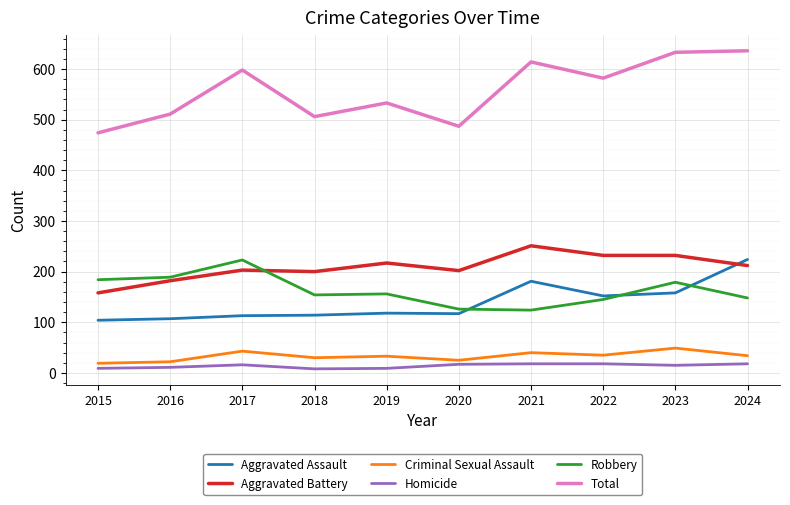

True or false: Aggravated Battery has a value of 265 at 2017.

False